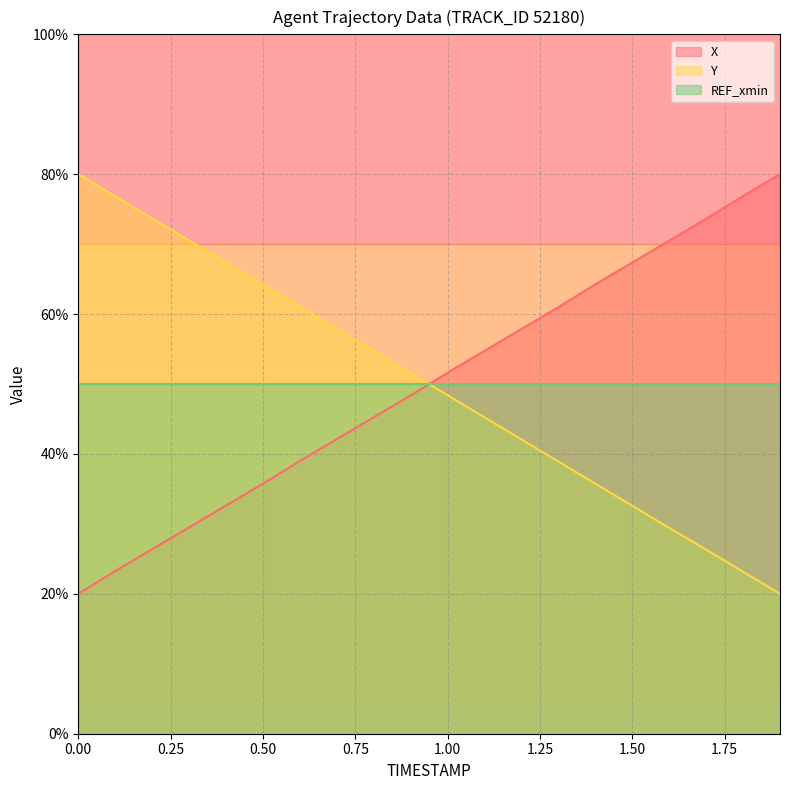

How many data points does each series have?

20